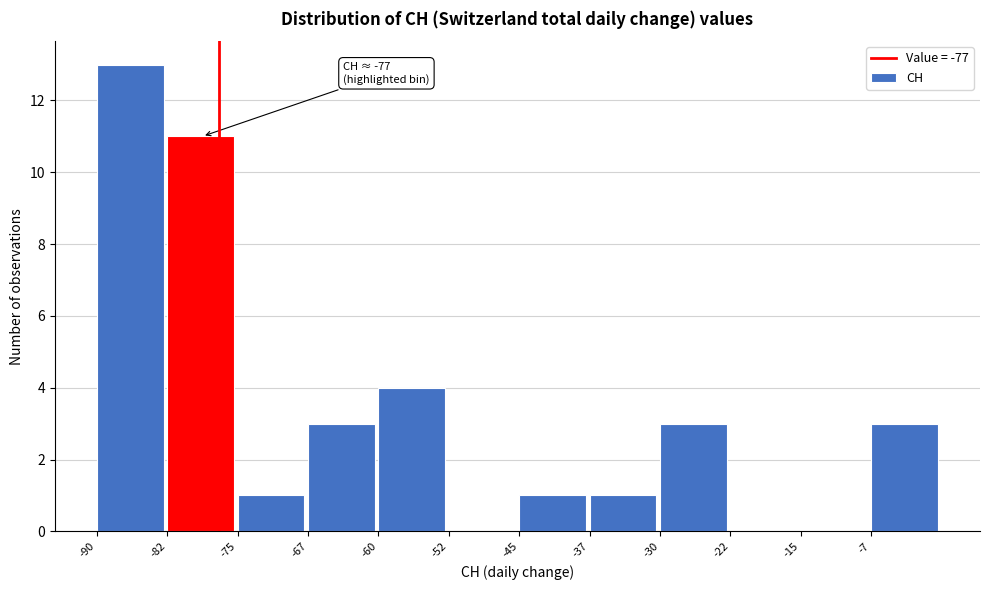

Which range on the x-axis has the tallest bar?

-90.0 to -82.5